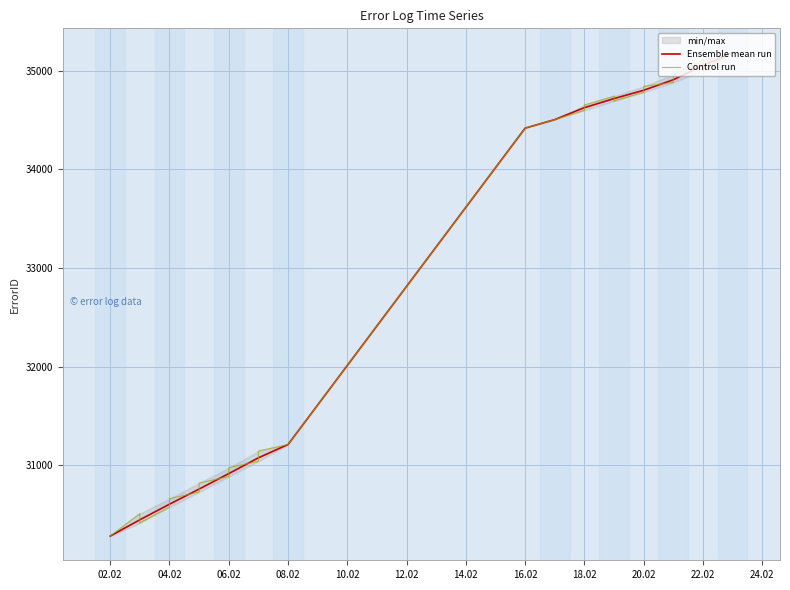

Rank the categories by value from highest to lowest.

2021-02-23, 2021-02-22, 2021-02-22, 2021-02-22, 2021-02-22, 2021-02-21, 2021-02-21, 2021-02-21, 2021-02-20, 2021-02-20, 2021-02-20, 2021-02-19, 2021-02-19, 2021-02-19, 2021-02-19, 2021-02-18, 2021-02-18, 2021-02-18, 2021-02-18, 2021-02-17, 2021-02-17, 2021-02-16, 2021-02-08, 2021-02-08, 2021-02-07, 2021-02-07, 2021-02-07, 2021-02-06, 2021-02-06, 2021-02-06, 2021-02-05, 2021-02-05, 2021-02-05, 2021-02-04, 2021-02-04, 2021-02-04, 2021-02-03, 2021-02-03, 2021-02-03, 2021-02-02